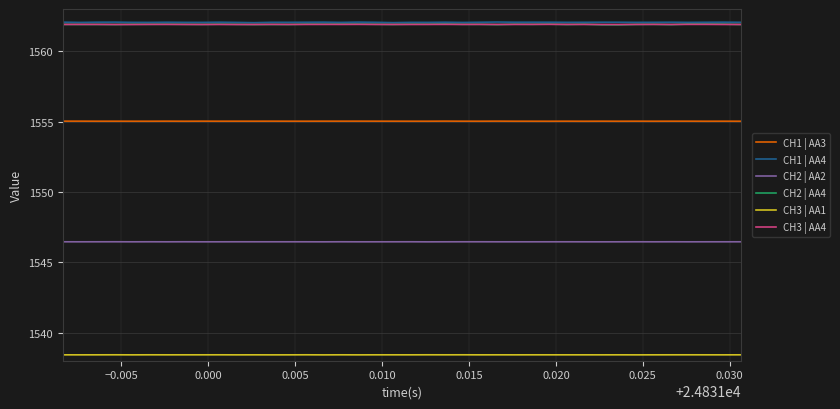

What is the maximum value shown in the chart?

1562.1